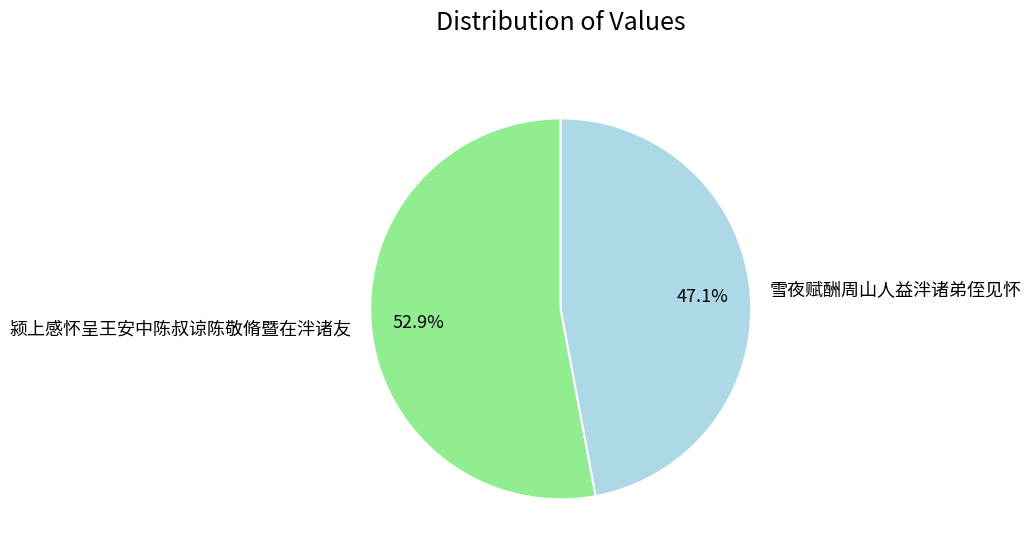

Is there a majority slice in this chart?

Yes